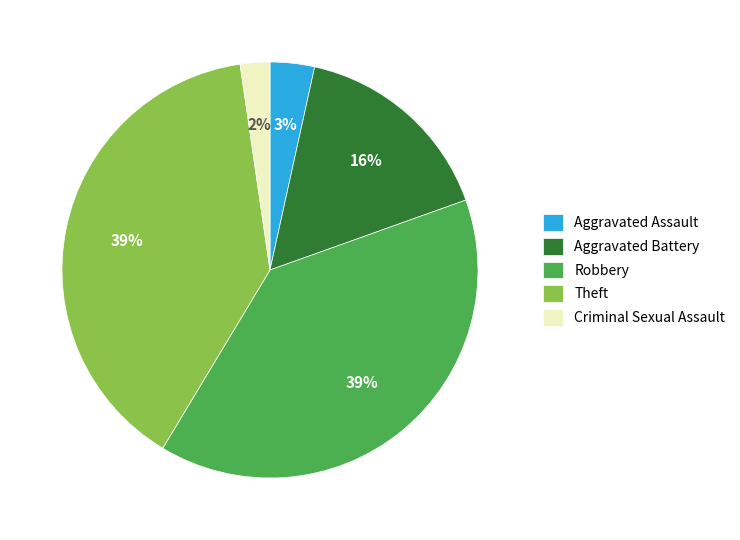

How many segments does this pie chart have?

5